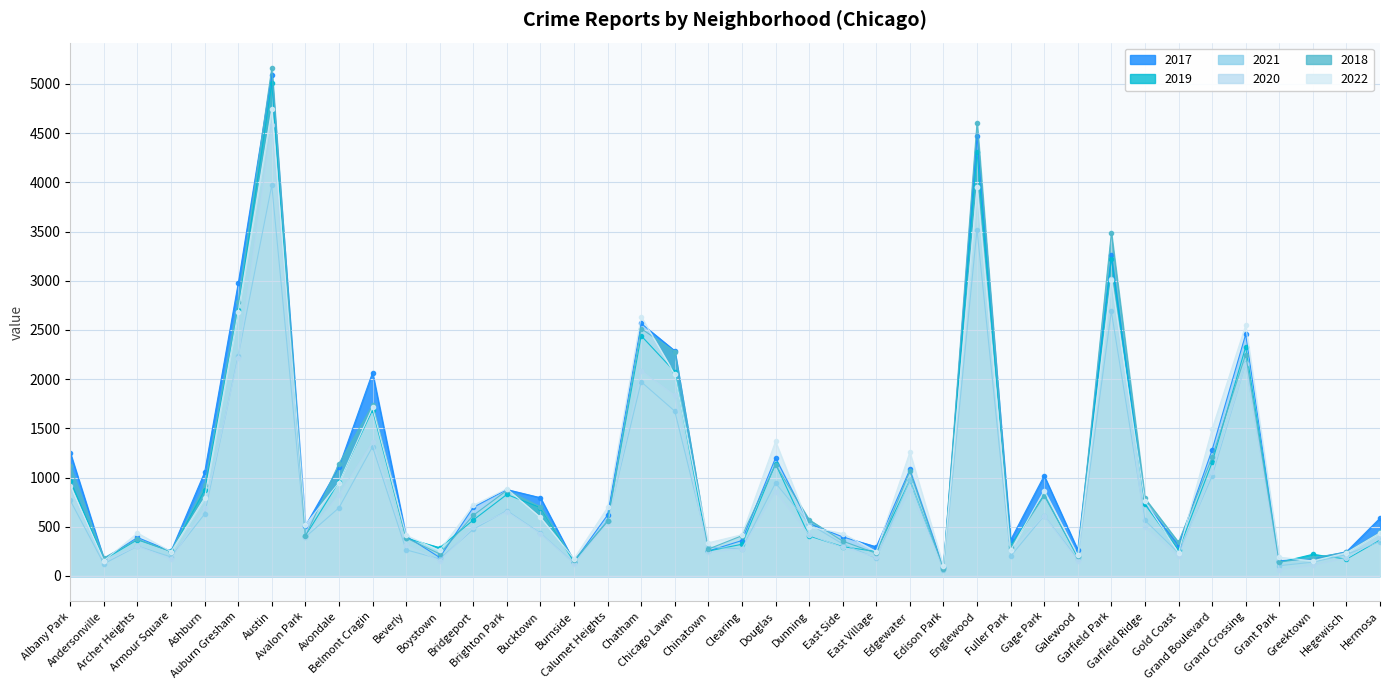

How many distinct data groups are displayed?

6